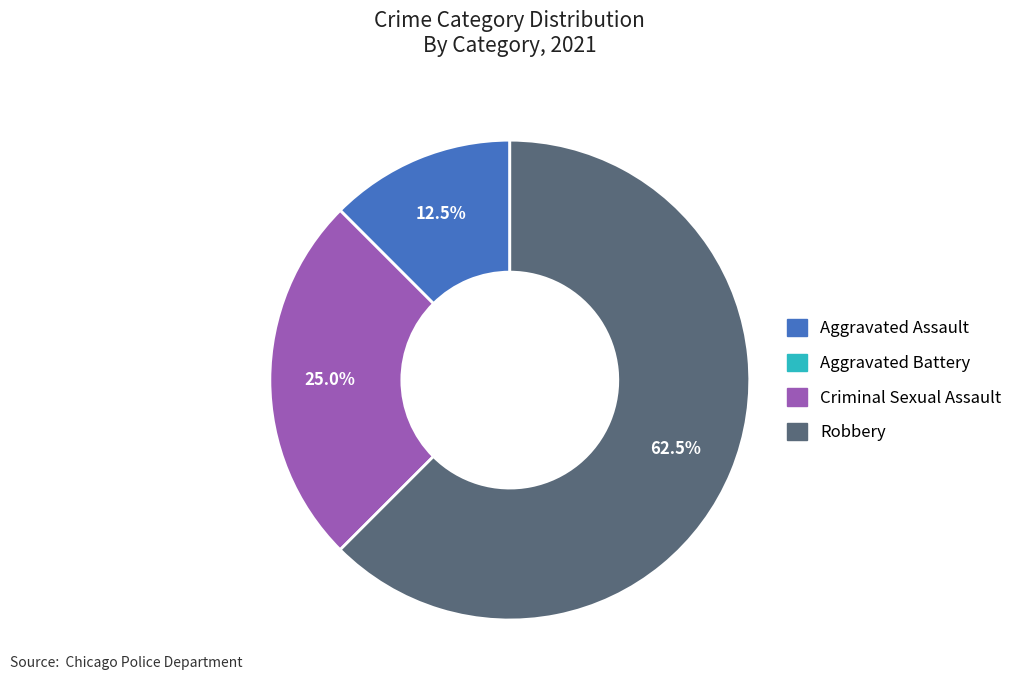

What percentage is NOT represented by Robbery?

37.5%